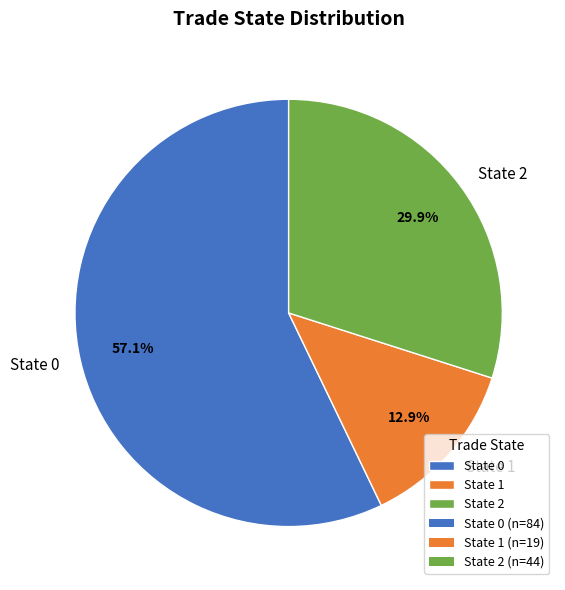

Combined, what portion of the pie is State 0 and State 2?

87.1%